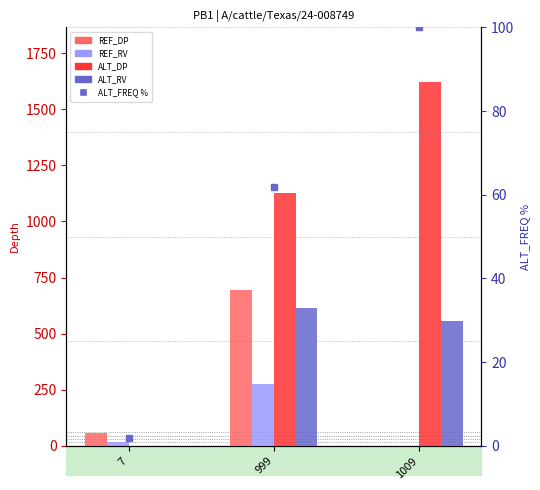

Read the REF_DP value at 999.

693.0